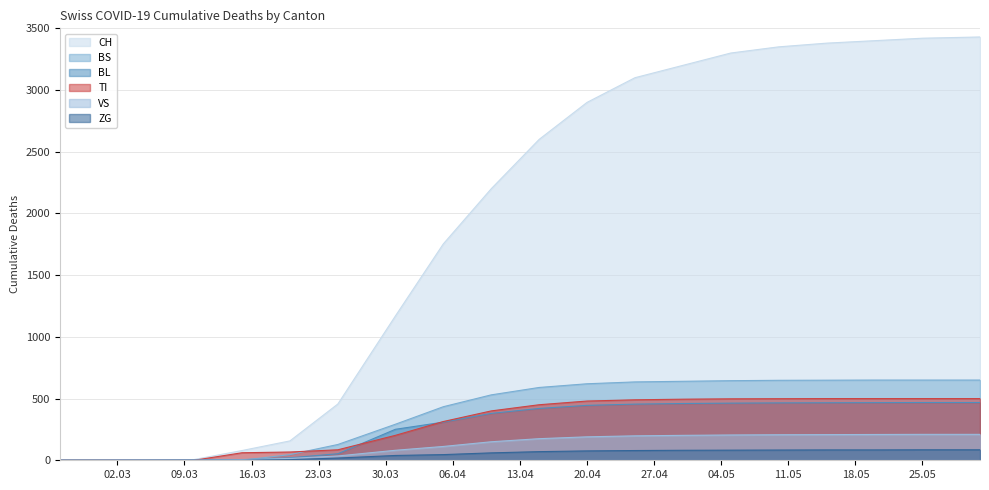

Which series changed the most between 2020-02-29 and 2020-03-10?

CH